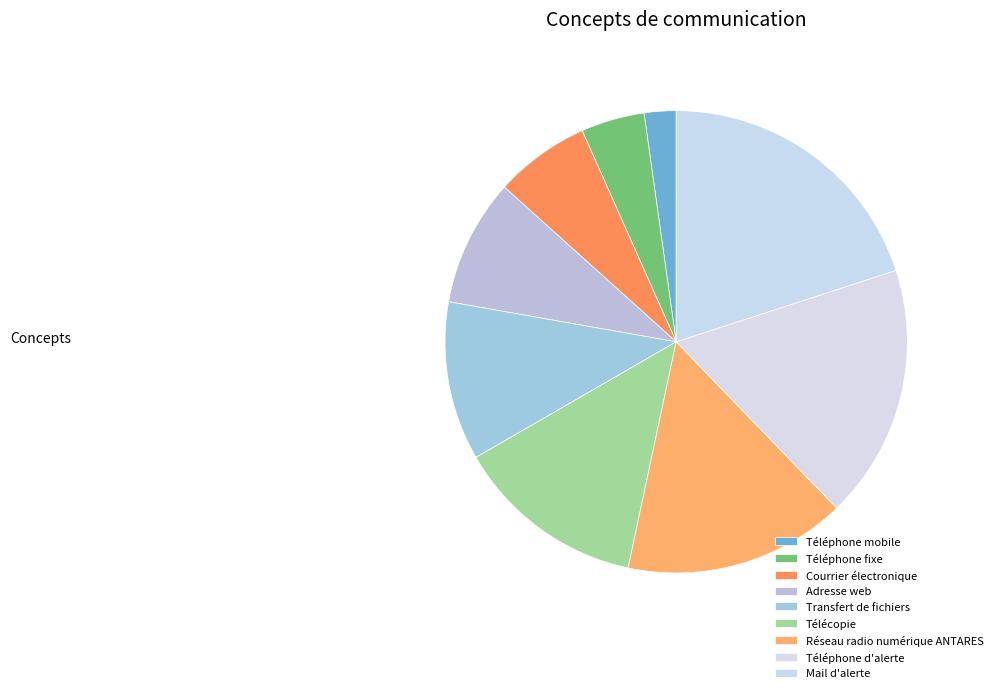

Is it true that Téléphone fixe is 1% of the pie?

False